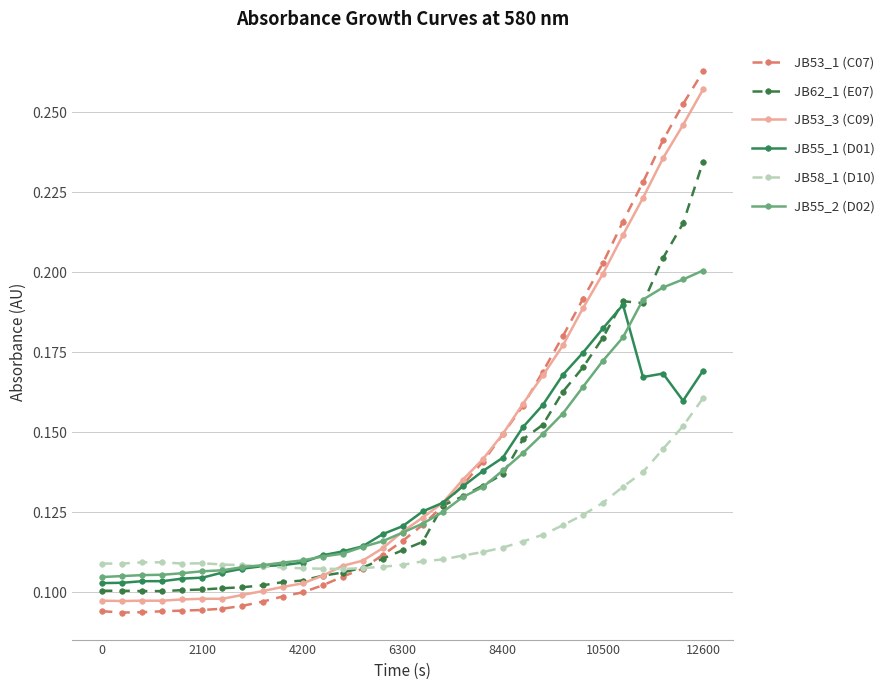

Which series has the widest spread of values?

JB53_1 (C07)